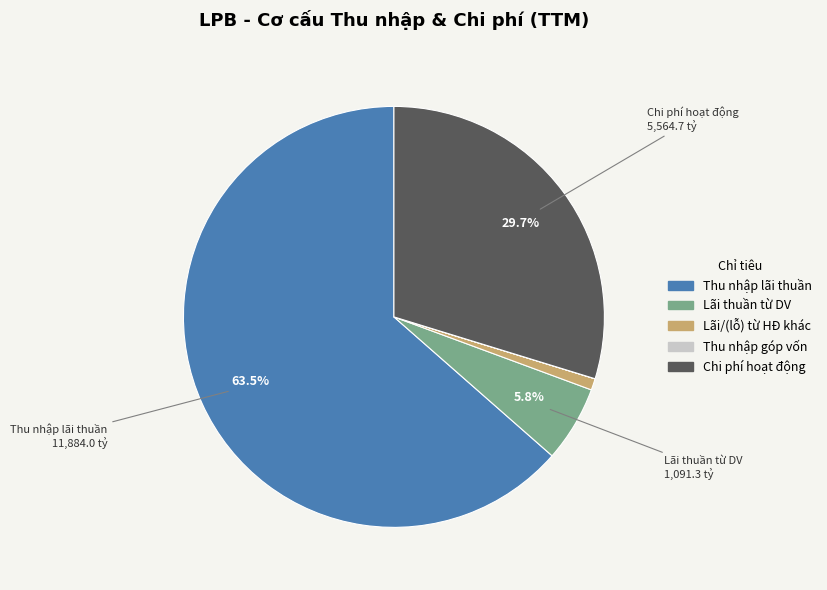

Between Lãi thuần từ DV and Chi phí hoạt động, which is larger?

Chi phí hoạt động